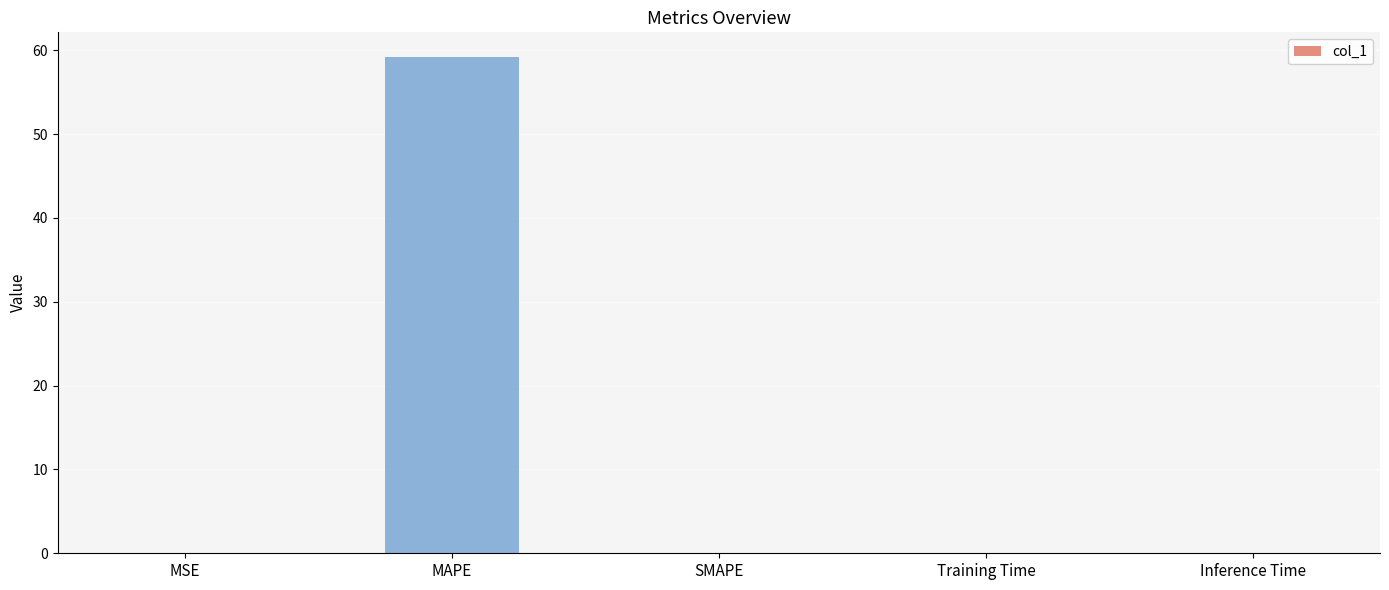

The chart shows a value of -37.5 at SMAPE. True or false?

False